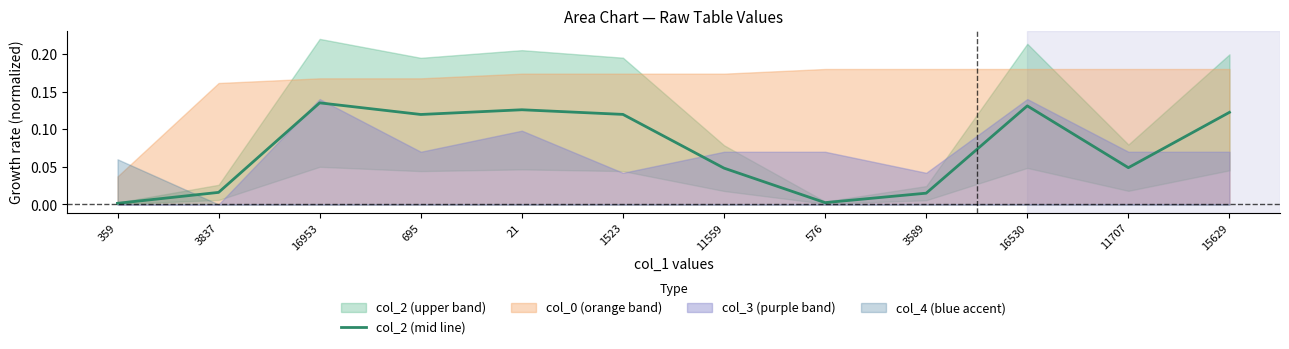

Reading right to left, list all the values displayed in this chart.

15629=0.1	11707=0.0	16530=0.1	3589=0.0	576=0.0	11559=0.0	1523=0.1	21=0.1	695=0.1	16953=0.1	3837=0.0	359=0.0